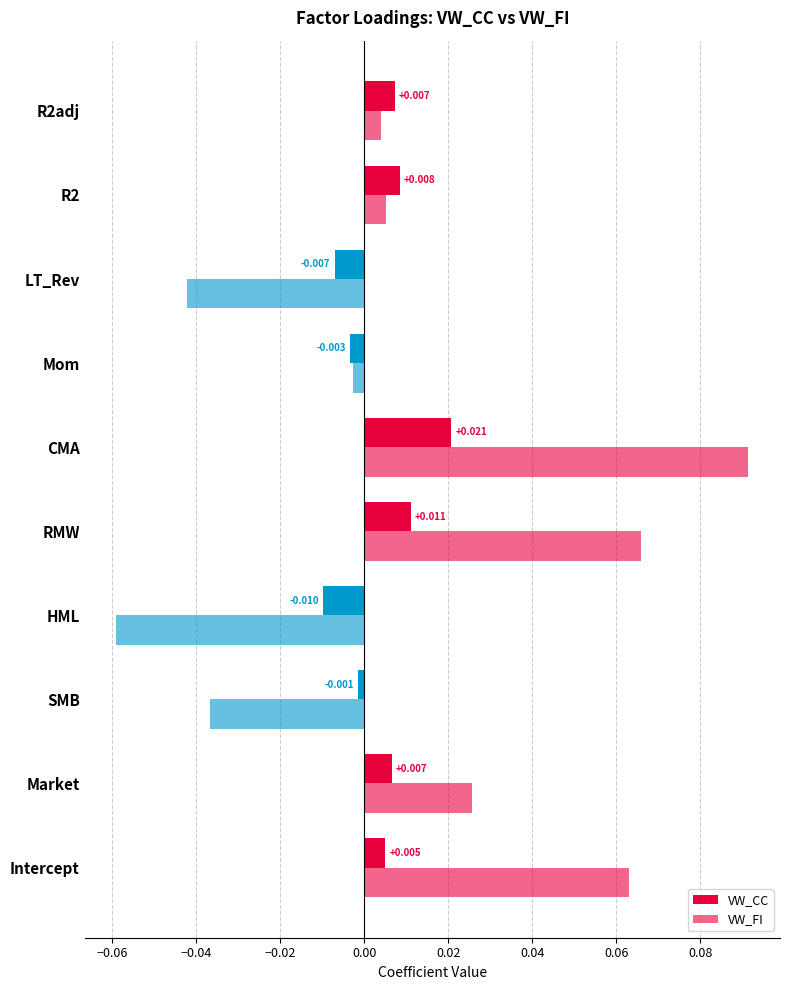

Count the number of data series in this chart.

2